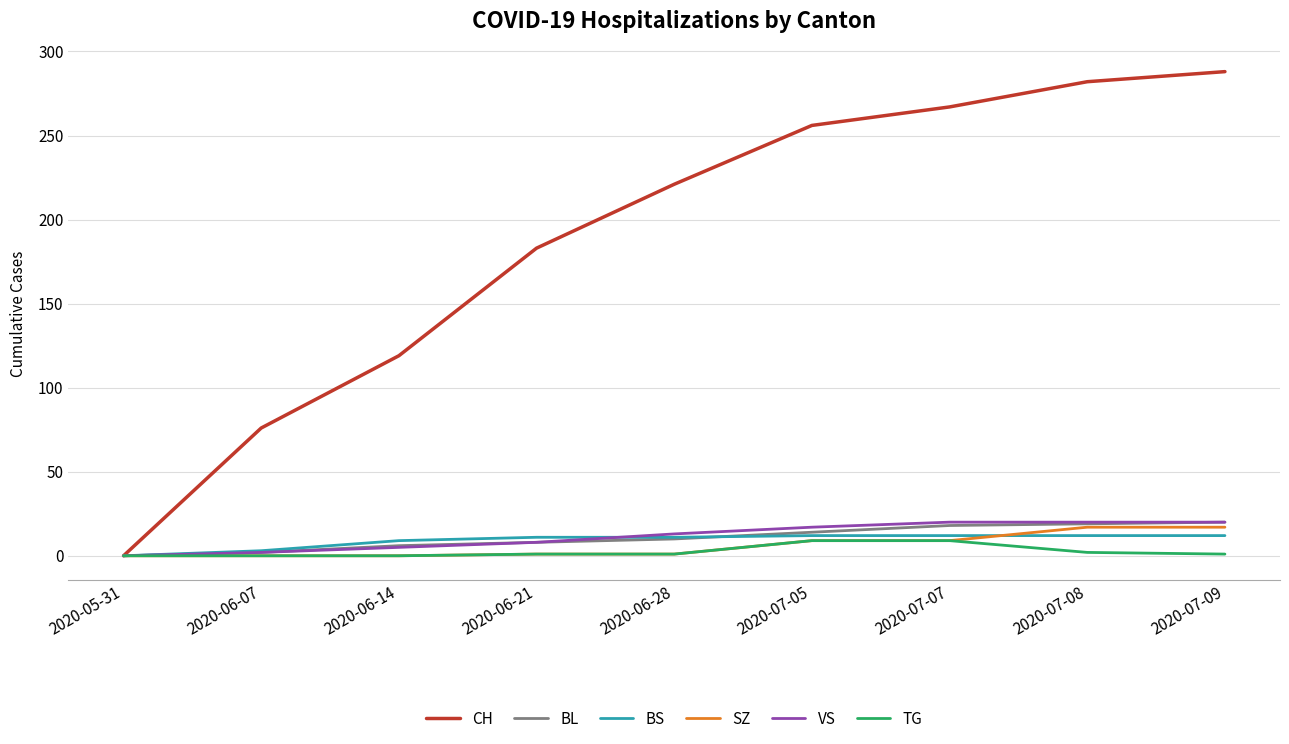

What is the difference between the second highest and second lowest values in the CH series?

206